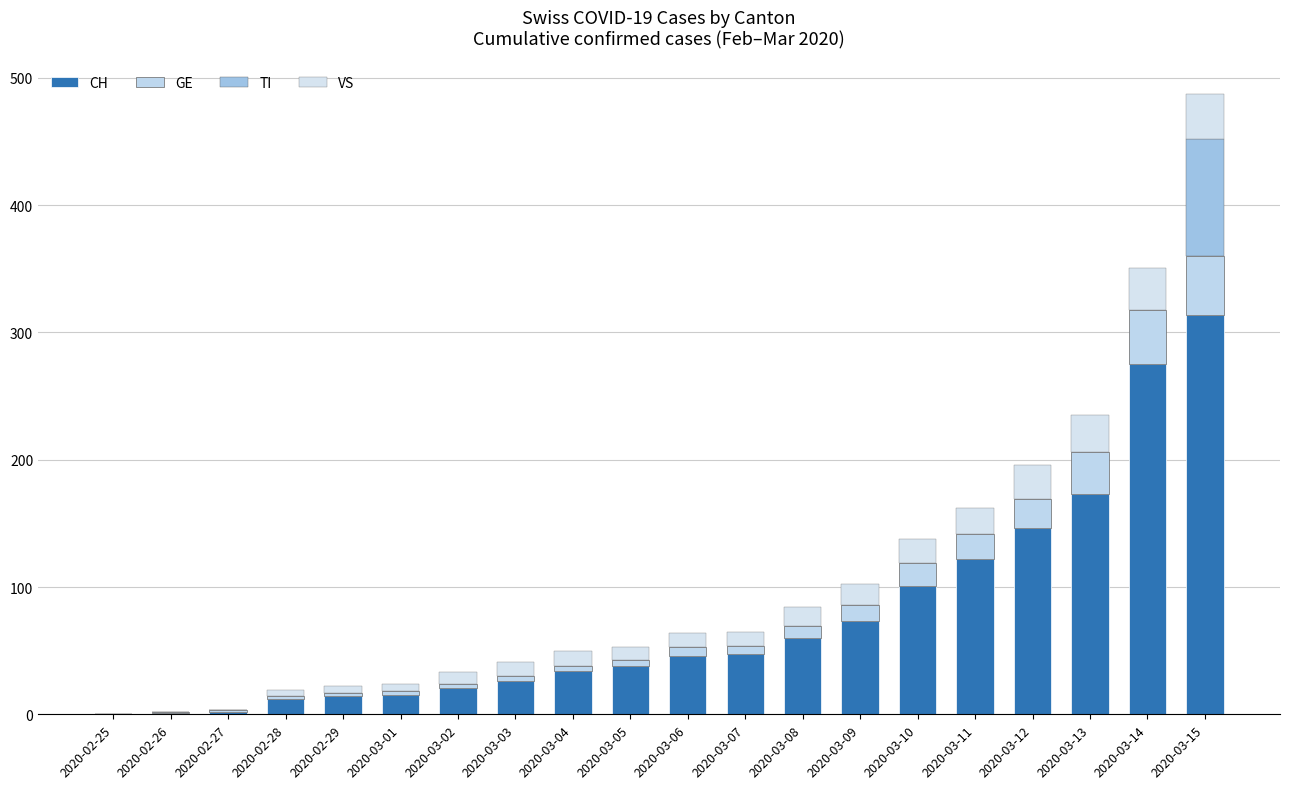

How many series are shown in this chart?

4